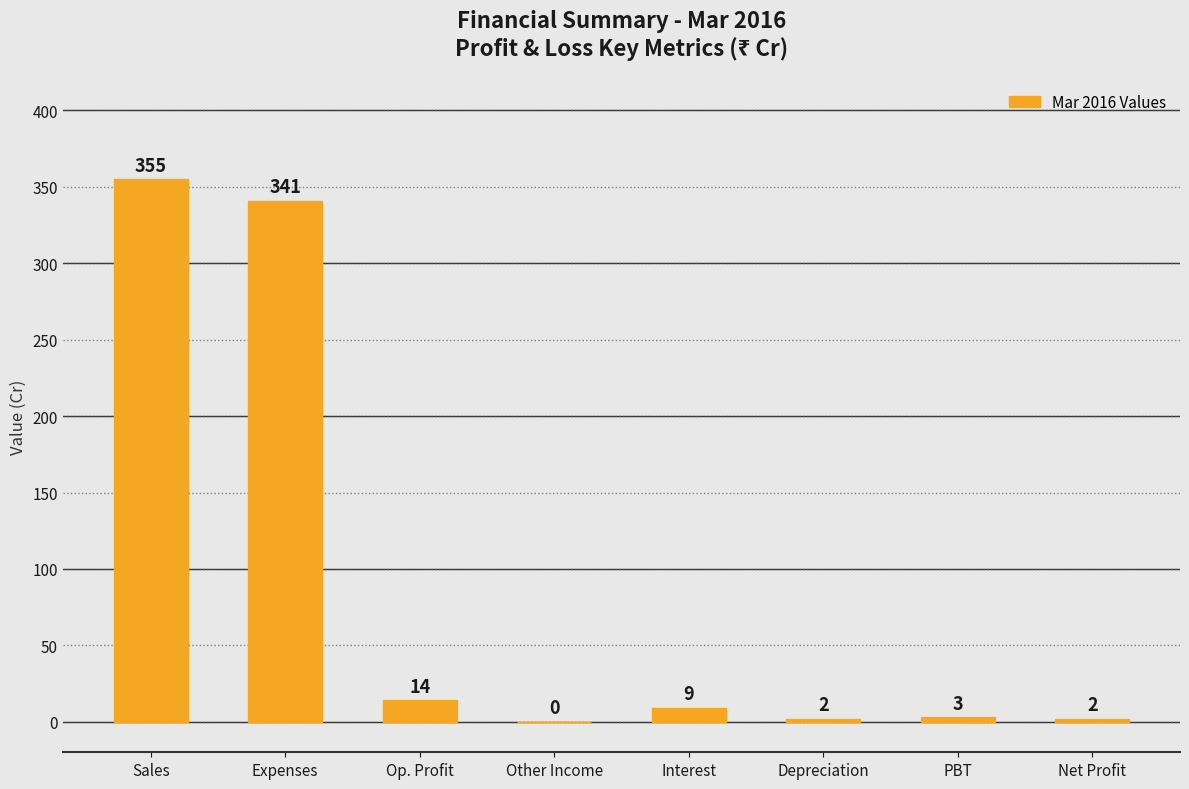

True or false: the data shows 355 at Sales.

True